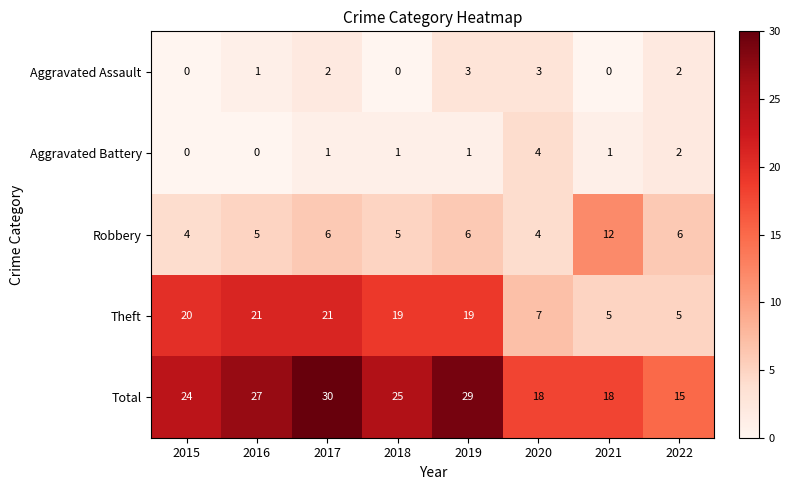

The Total series shows 14 at 2016. True or false?

False